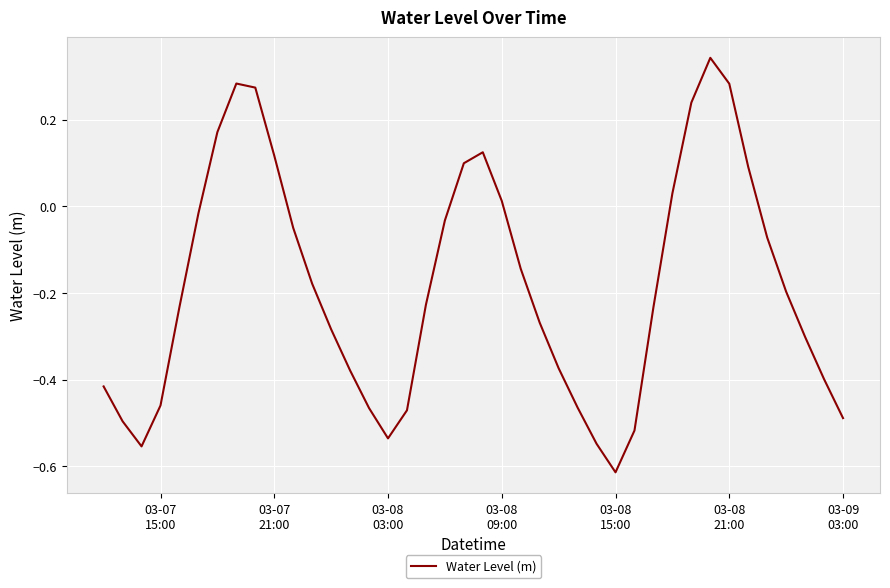

What is the difference between the maximum and minimum values?

1.0